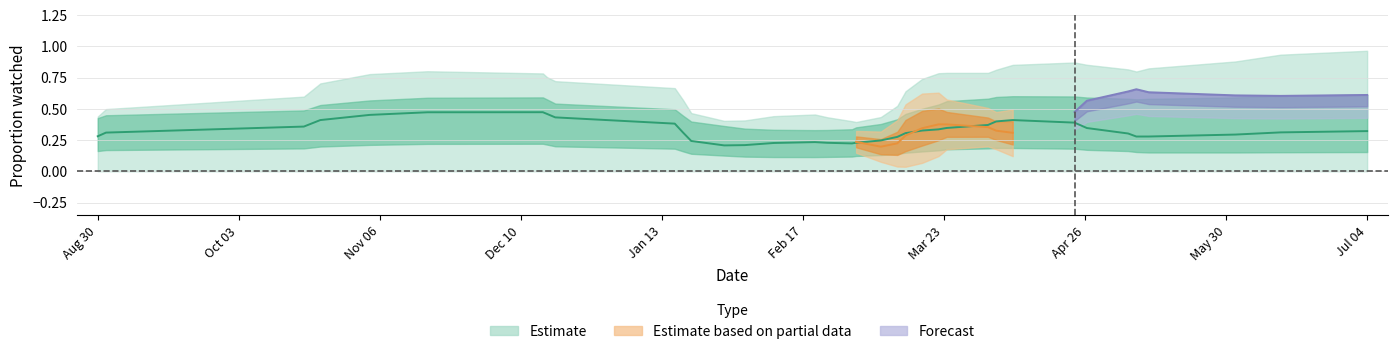

Is this an area chart (filled region under the line)?

No